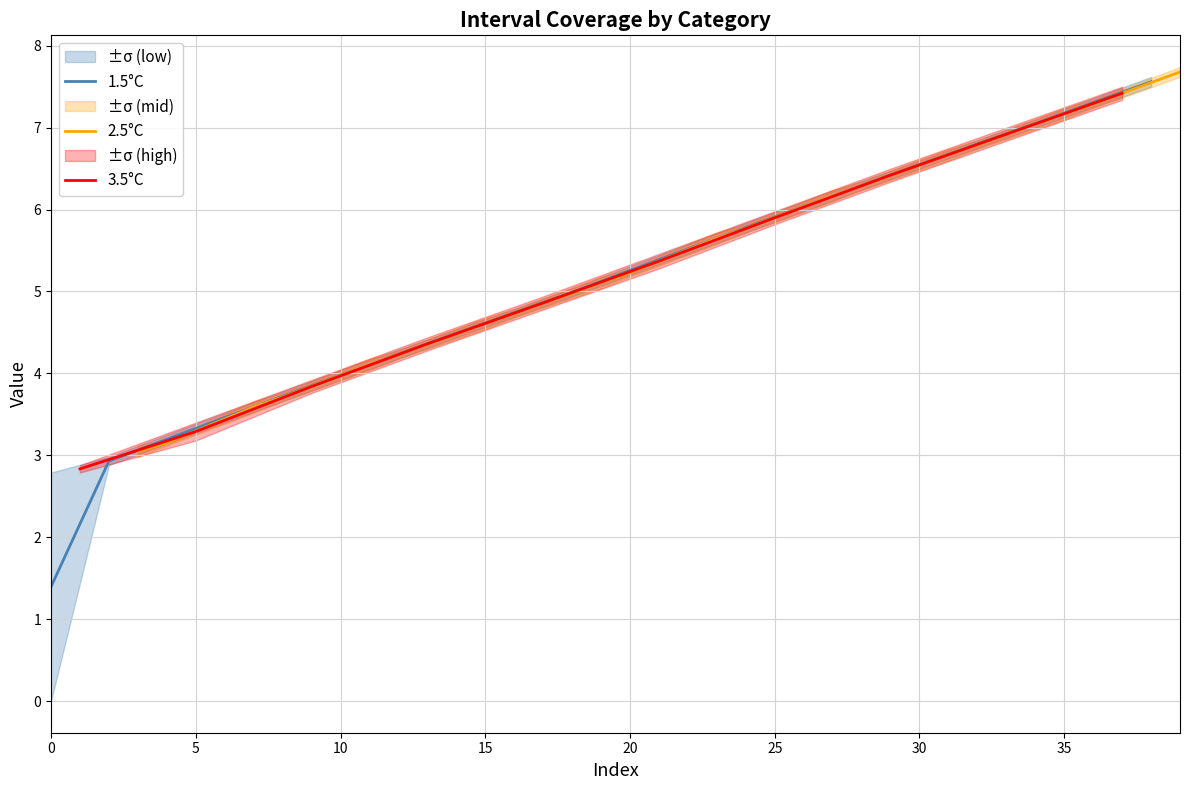

What is the highest value of the 1.5°C series?

7.6